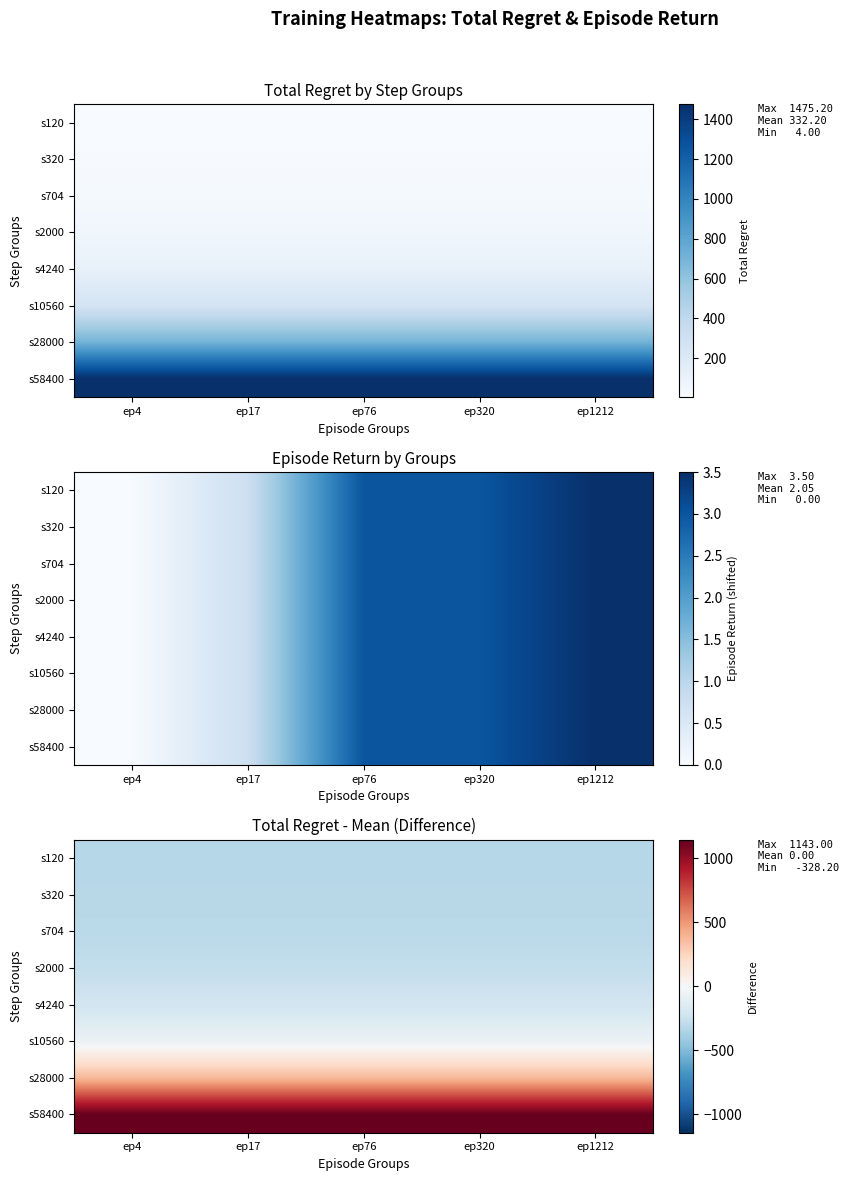

True or false: s704 has a value of -71.3 at ep17.

False